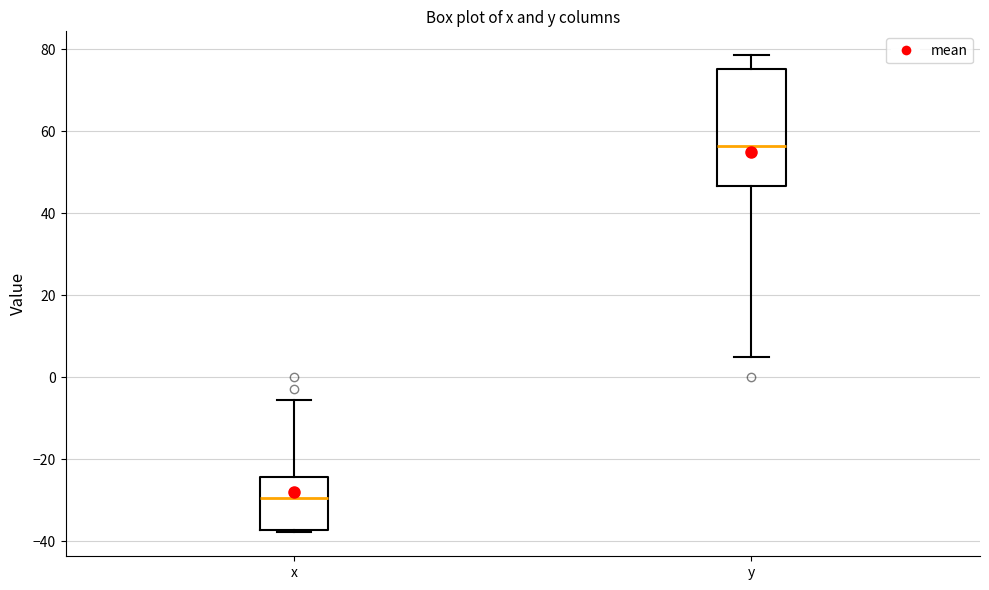

Where is the lower edge of the box for y on the y-axis? The values are not printed on the chart, so give them approximately, as read against the axis.

46